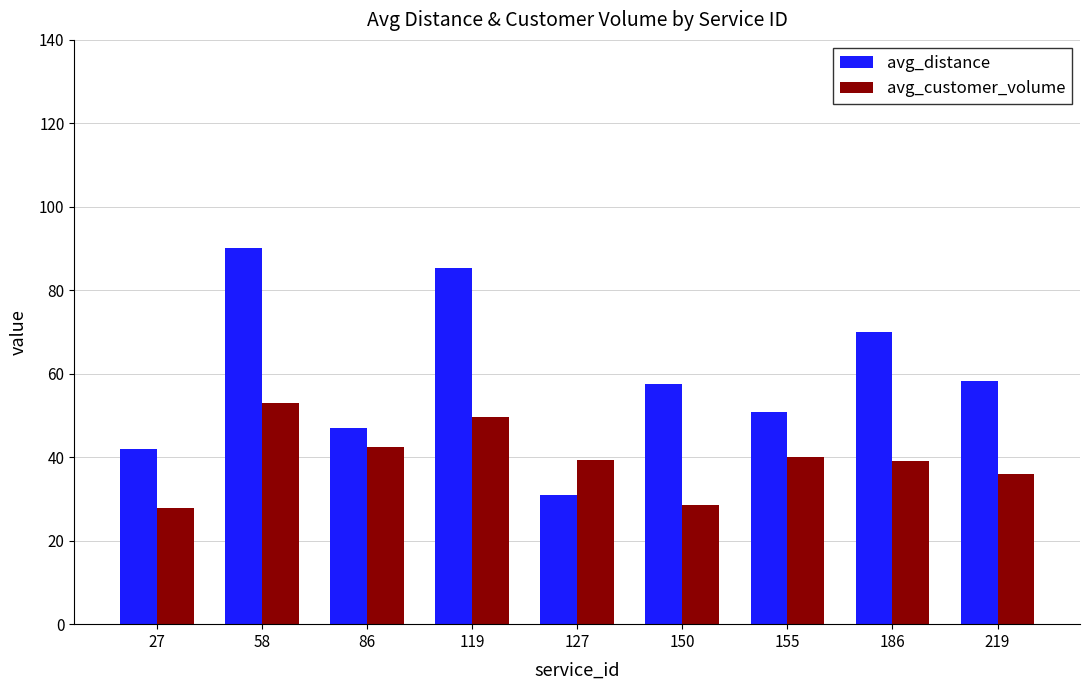

Rank the series by their average value, from highest to lowest.

avg_distance, avg_customer_volume